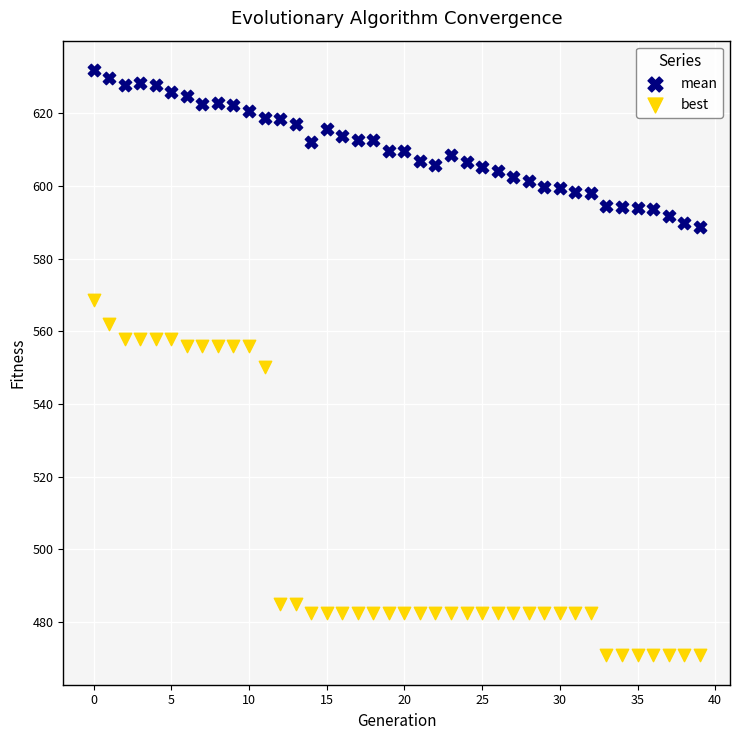

In the best series, what Y value is closest to 519?

550.3